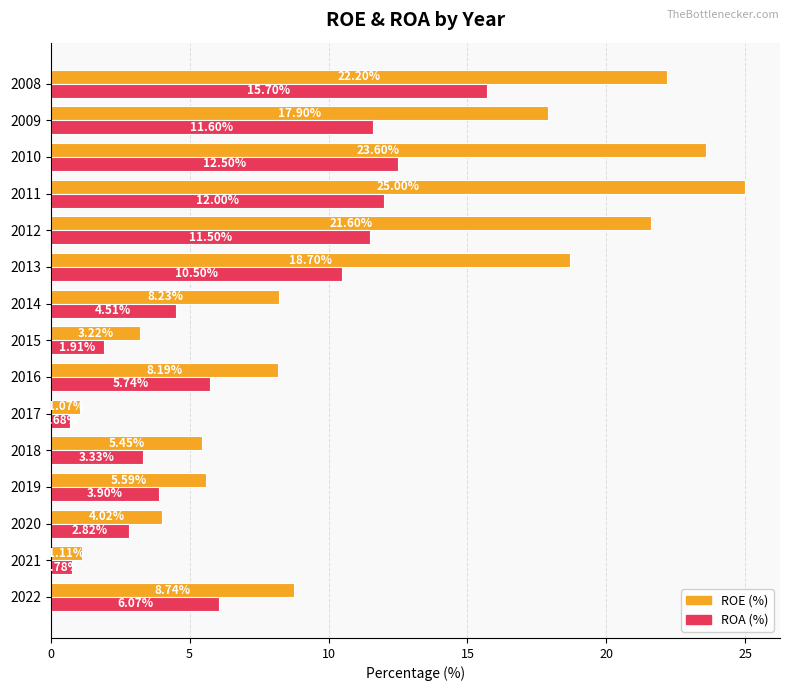

What is the spread (max minus min) of values at 2008?

6.5